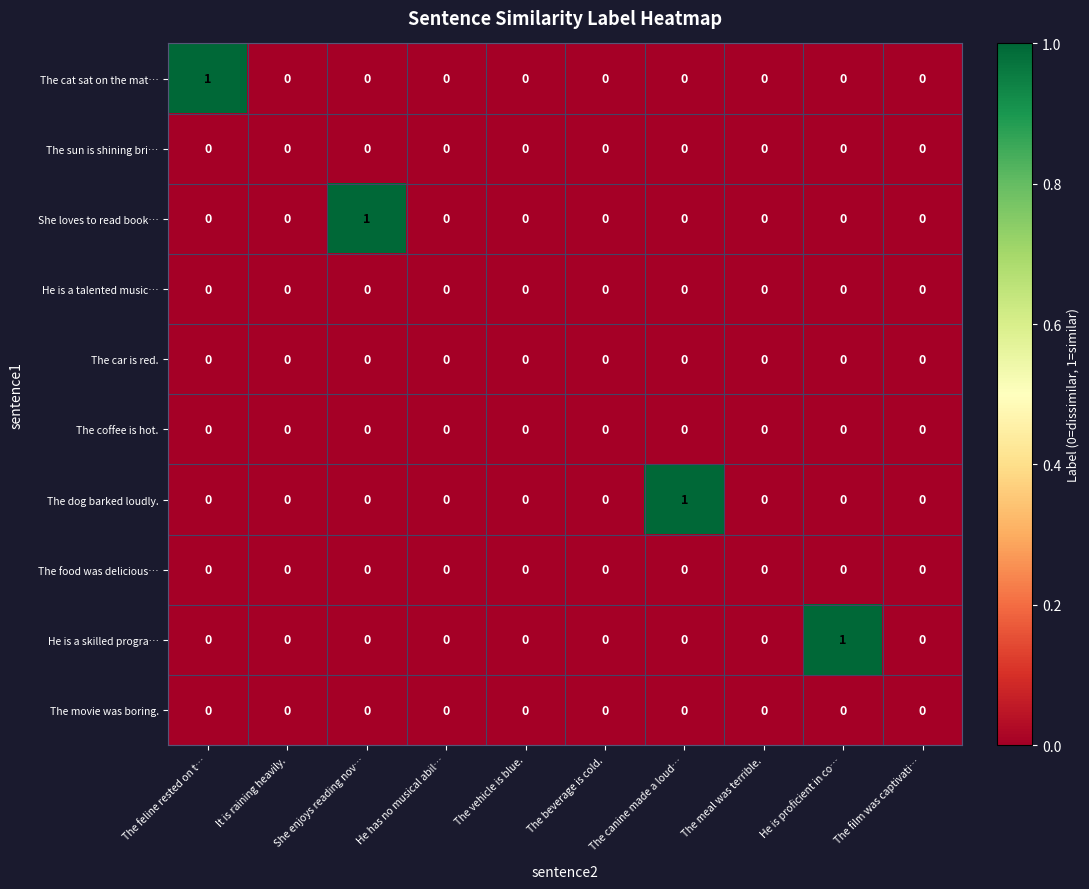

The The dog barked loudly. series shows 0 at The meal was terrible.. True or false?

True